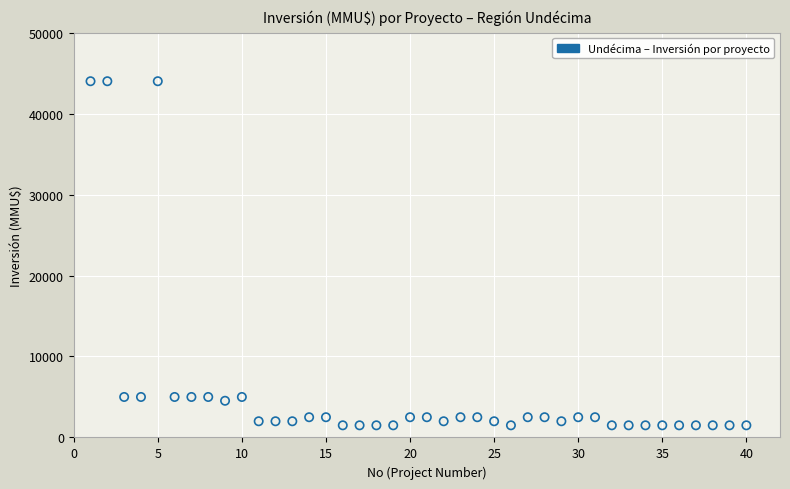

What is the range of Y values (max minus min)?

42500